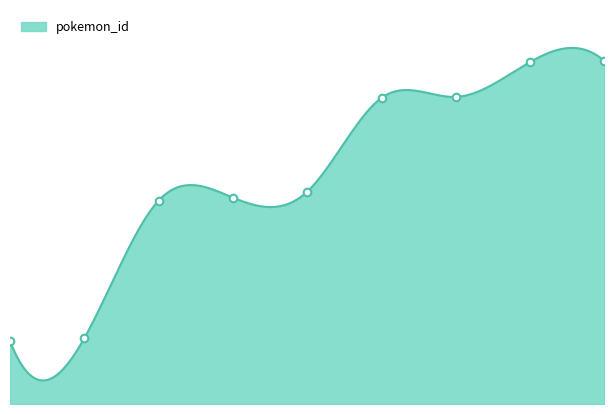

What is the ratio of the value at 6 to the value at 7?

0.9